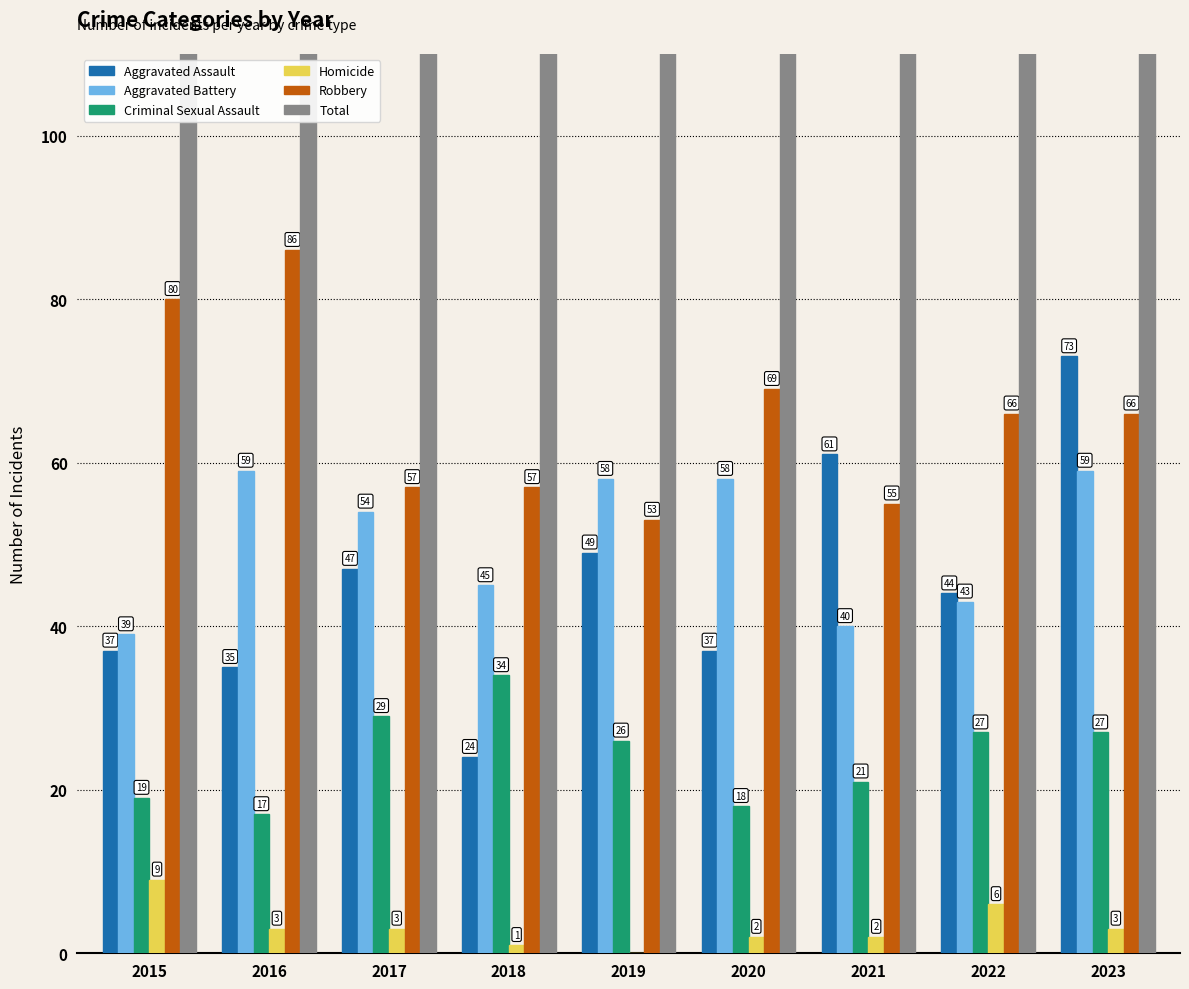

True or false: Robbery has a value of 66 at 2022.

True